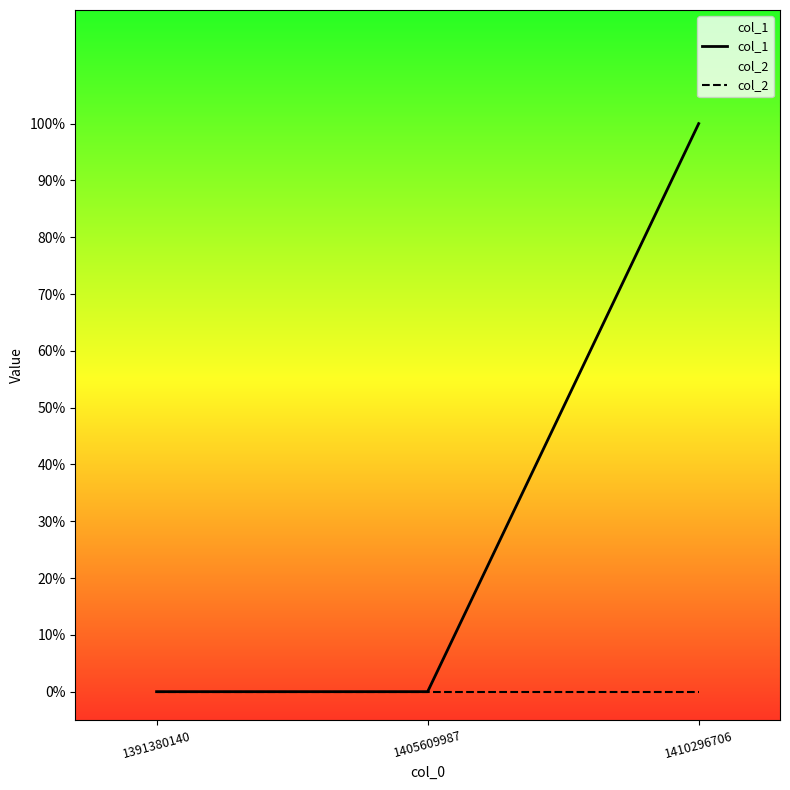

List the series in order of their overall mean, highest first.

col_1, col_2